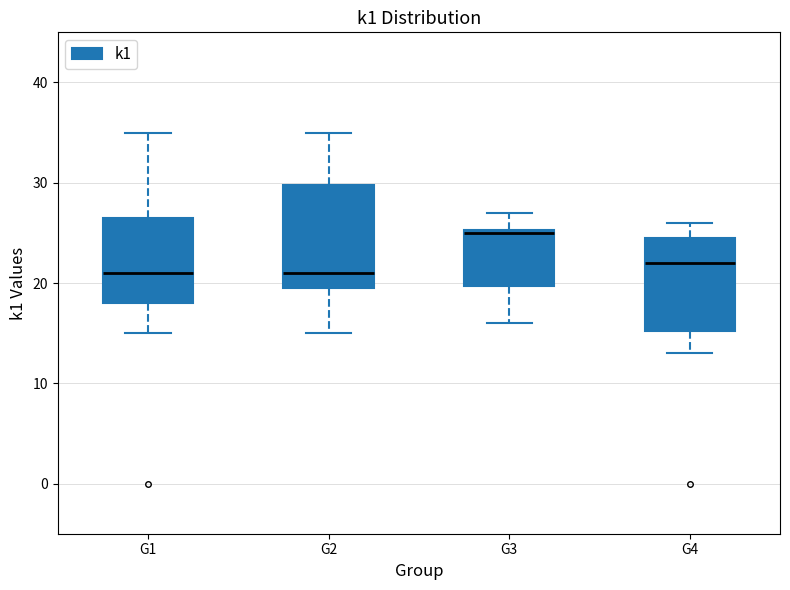

Reading left to right, transcribe this box plot: for each box, give where its median line is, the range the box spans, and where its two whiskers end, as read against the y-axis. The values are not printed on the chart, so give them approximately, as read against the axis.

G1: median 21, box 18 to 27, whiskers 15 to 35
G2: median 21, box 20 to 30, whiskers 15 to 35
G3: median 25, box 20 to 25, whiskers 16 to 27
G4: median 22, box 15 to 25, whiskers 13 to 26